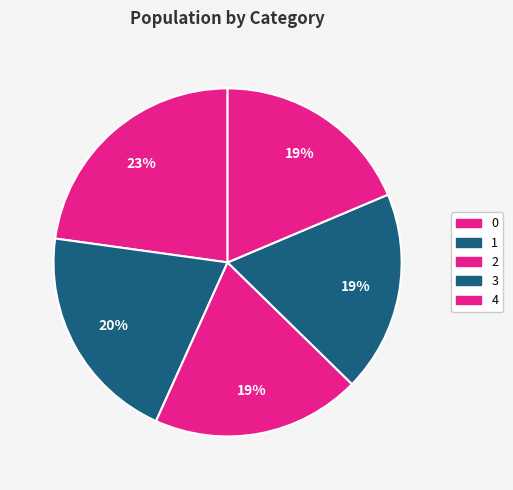

Combined, do 0 and 1 account for over 50%?

No